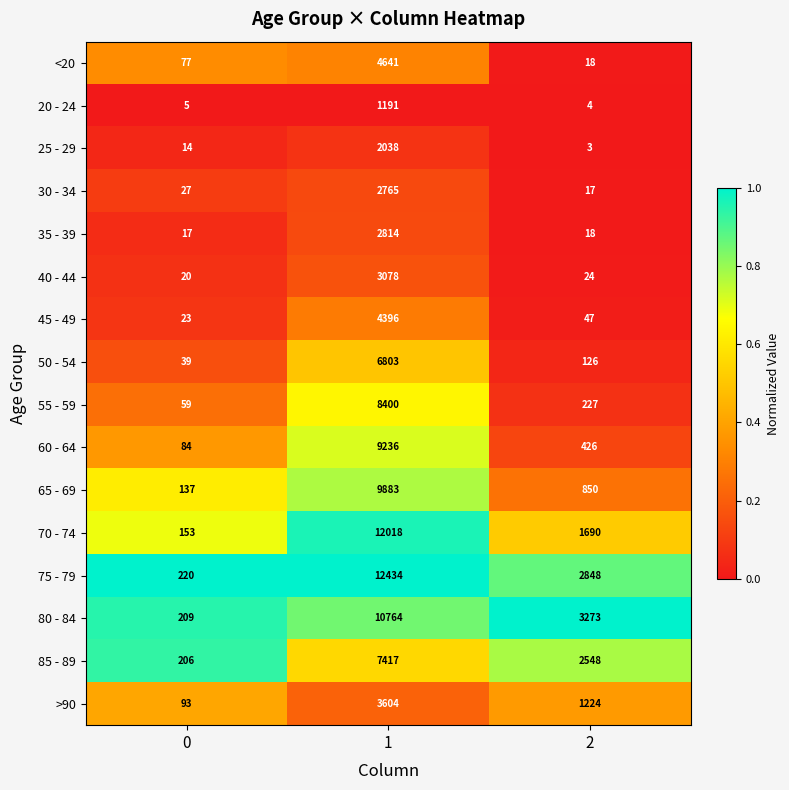

The 65 - 69 series shows 850 at 2. True or false?

True